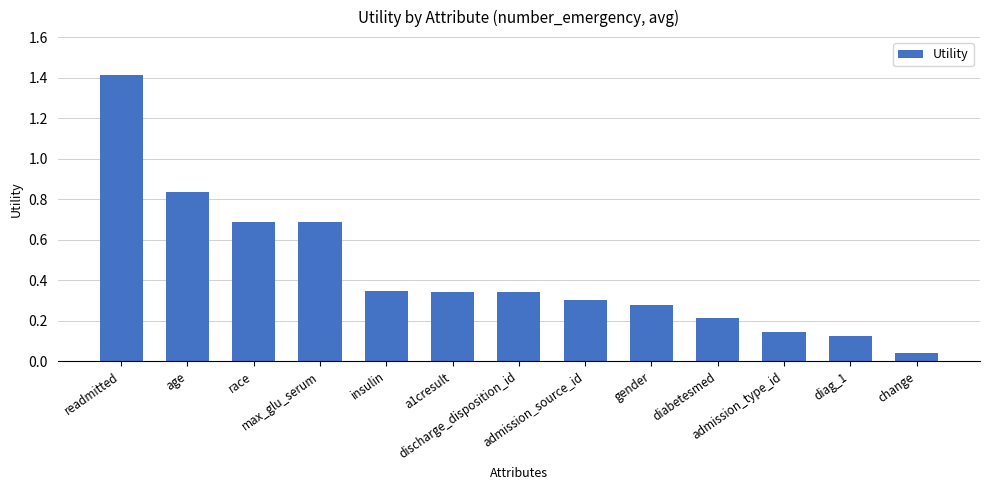

What is the greatest value displayed?

1.4